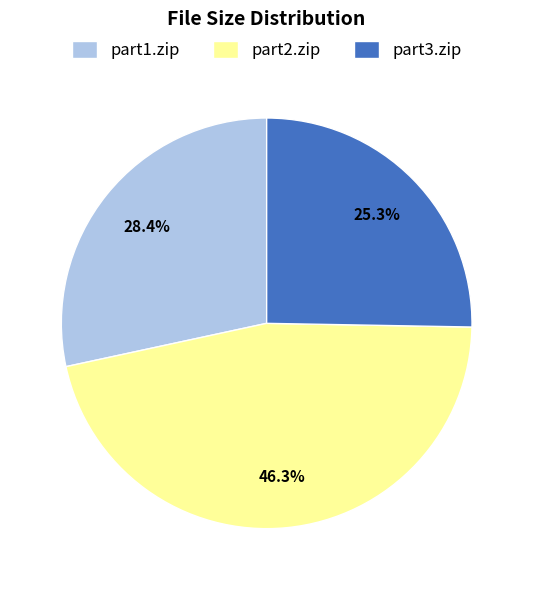

Which slice is the smallest?

part3.zip